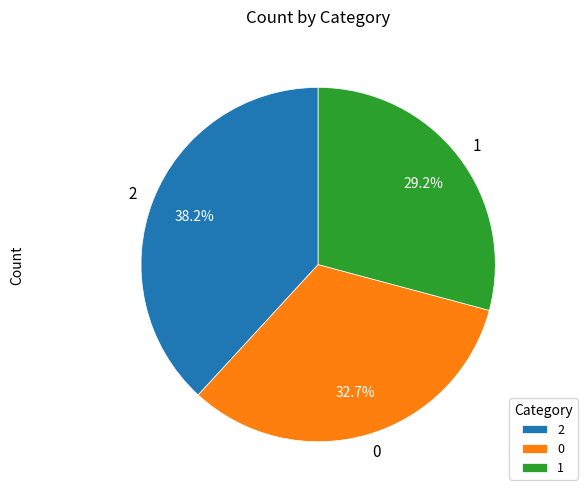

To the nearest percent, what percentage of the pie is 0?

33%